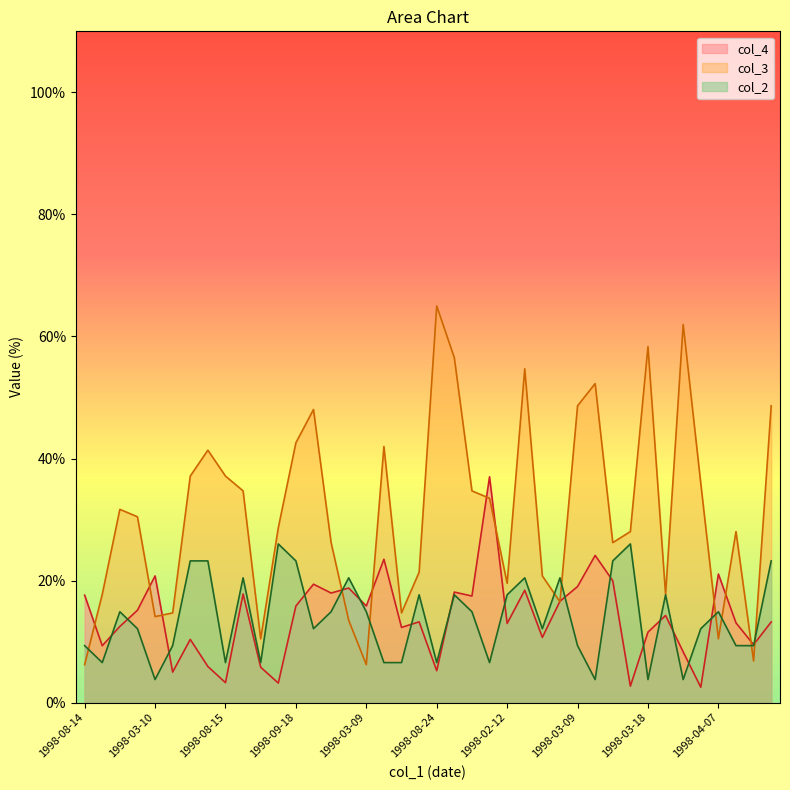

What is the approximate value of col_2 at 1998-09-18?

23.2